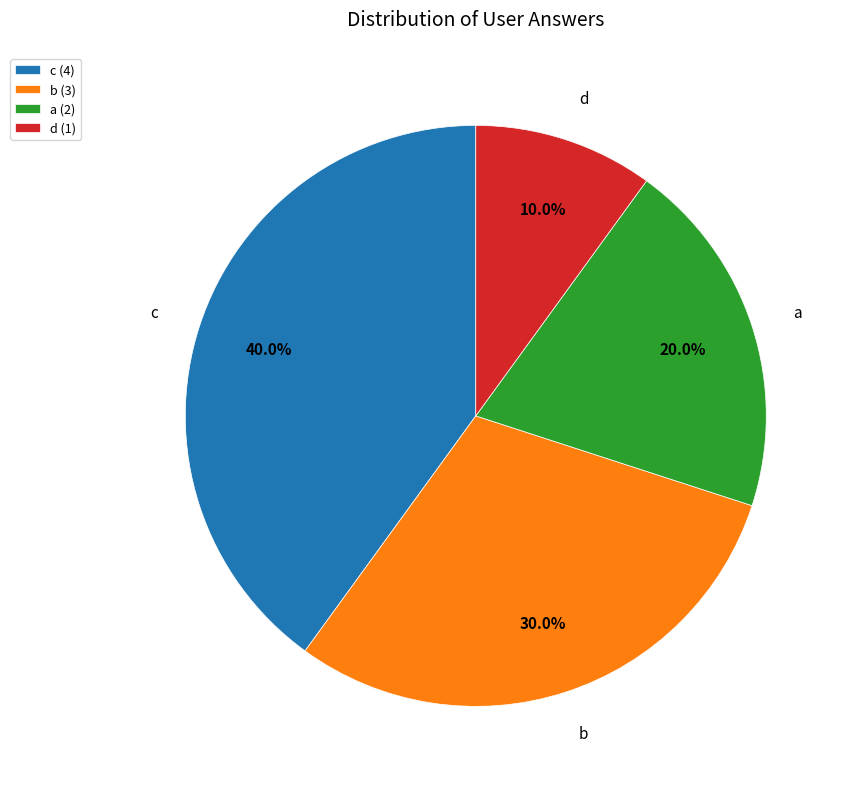

To the nearest percent, what percentage of the pie is c?

40%